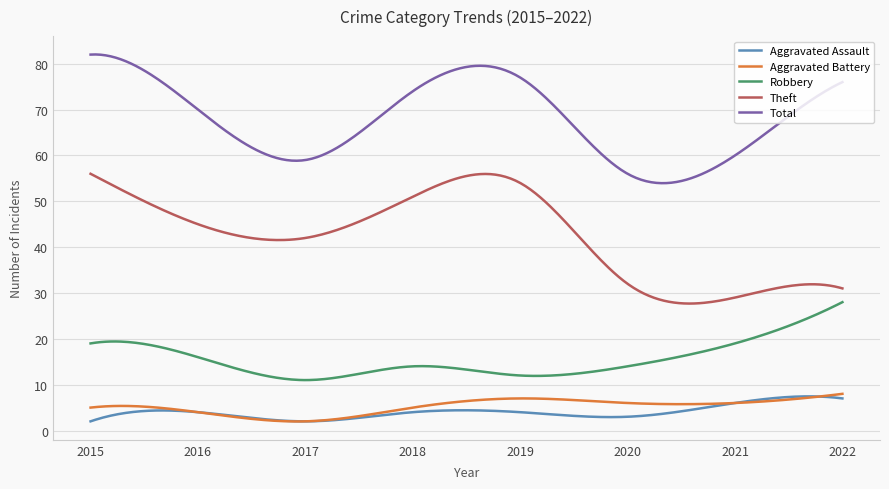

True or false: Total and Robbery cross at least once.

False